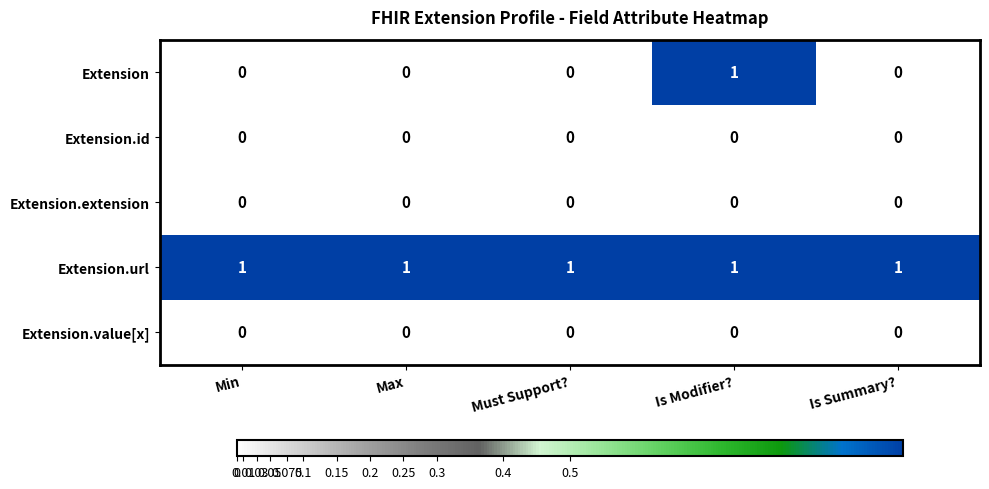

What is the spread (max minus min) of values at Min?

1